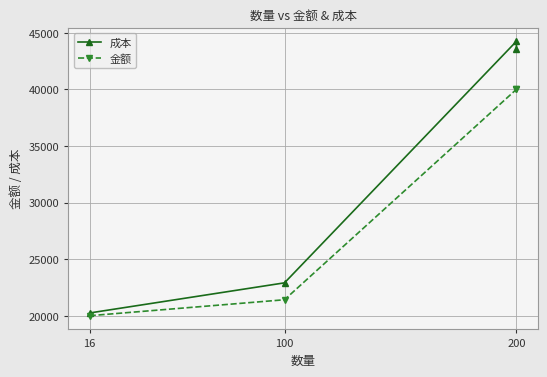

Which series changed the most between 16 and 200?

成本